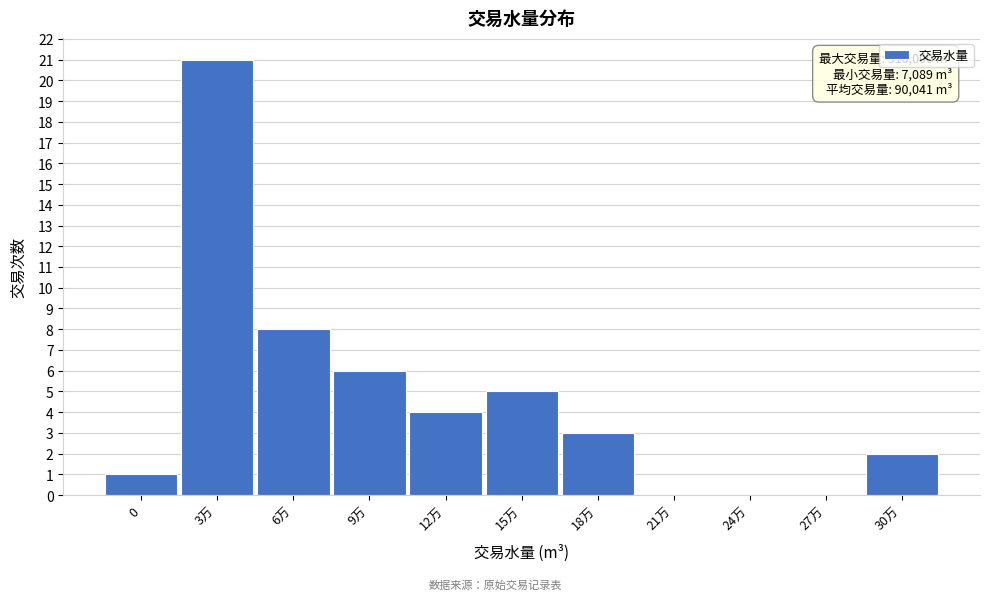

Reading left to right, what are all the values shown in this chart?

0=1	3万=21	6万=8	9万=6	12万=4	15万=5	18万=3	21万=0	24万=0	27万=0	30万=2